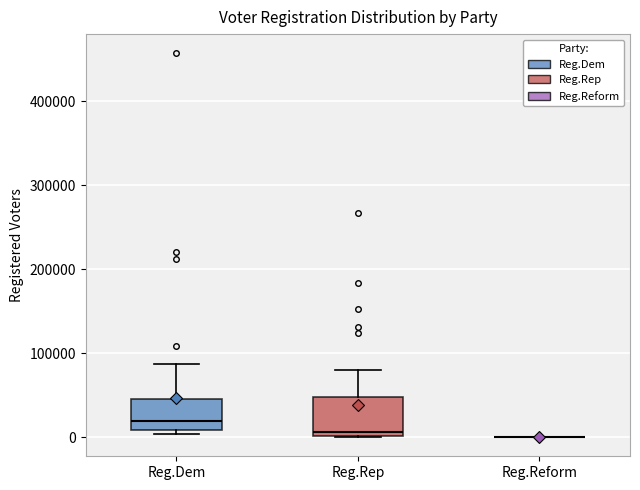

Which box is the tallest, from its lower edge to its upper edge?

Reg.Rep